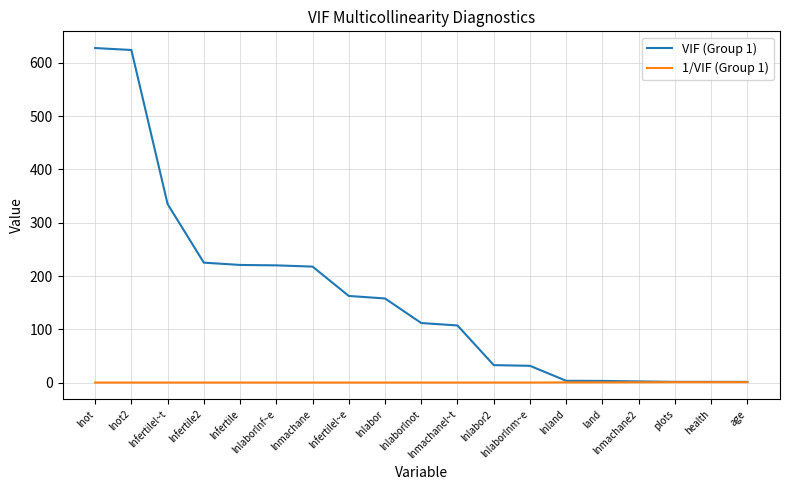

Which series has the largest range (max minus min)?

VIF (Group 1)